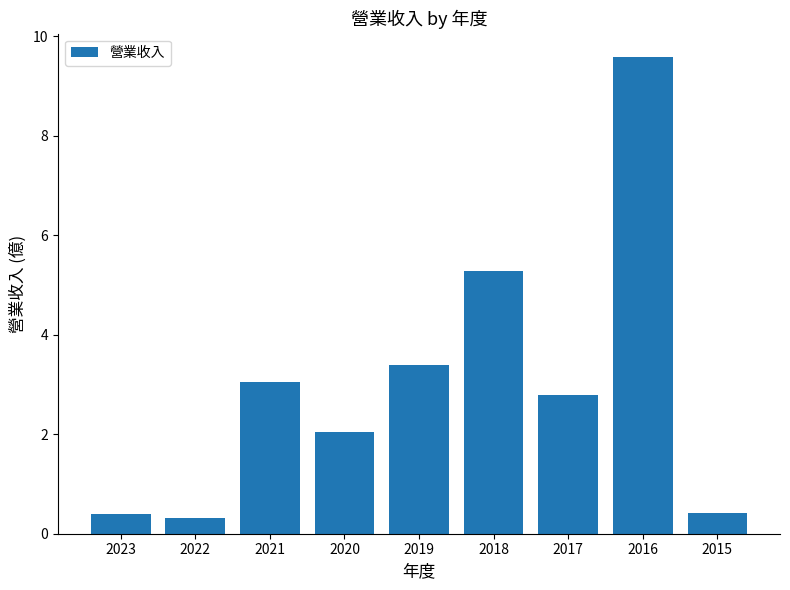

At which label is the value closest to 4?

2019